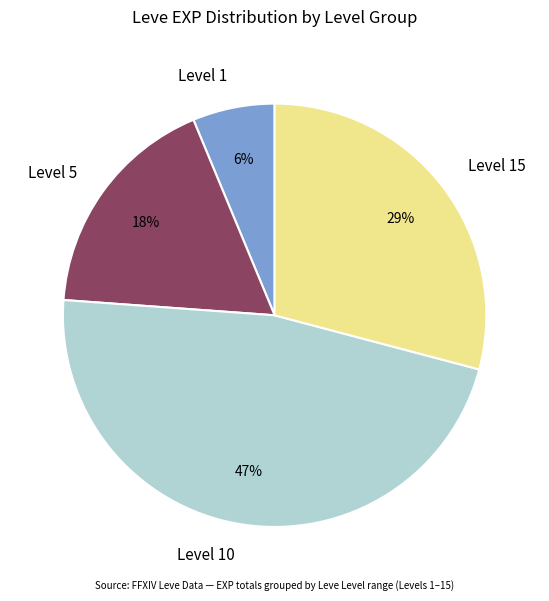

Combined, do Level 10 and Level 1 account for over 50%?

Yes